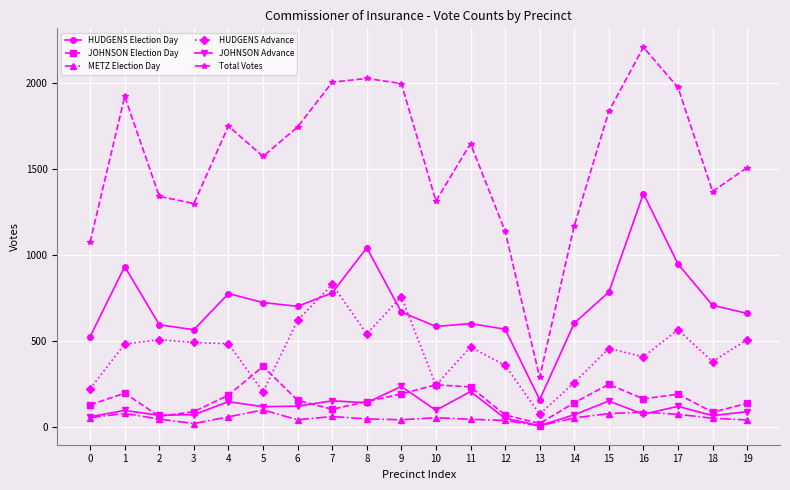

What are all the series names shown in the legend?

HUDGENS Election Day, JOHNSON Election Day, METZ Election Day, HUDGENS Advance, JOHNSON Advance, Total Votes